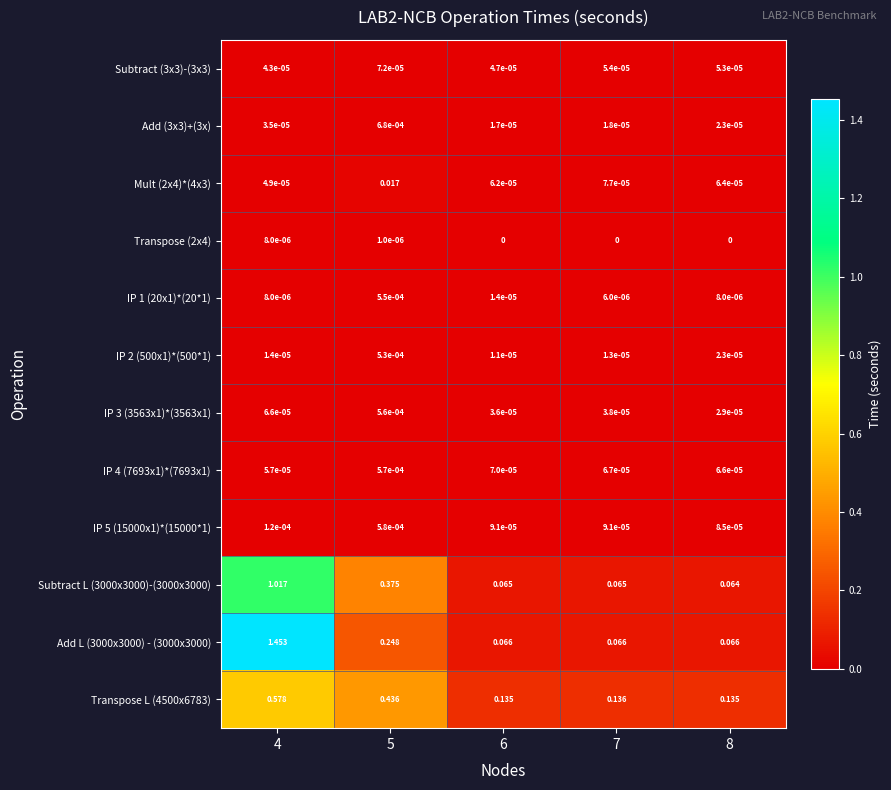

How many distinct data groups are displayed?

12